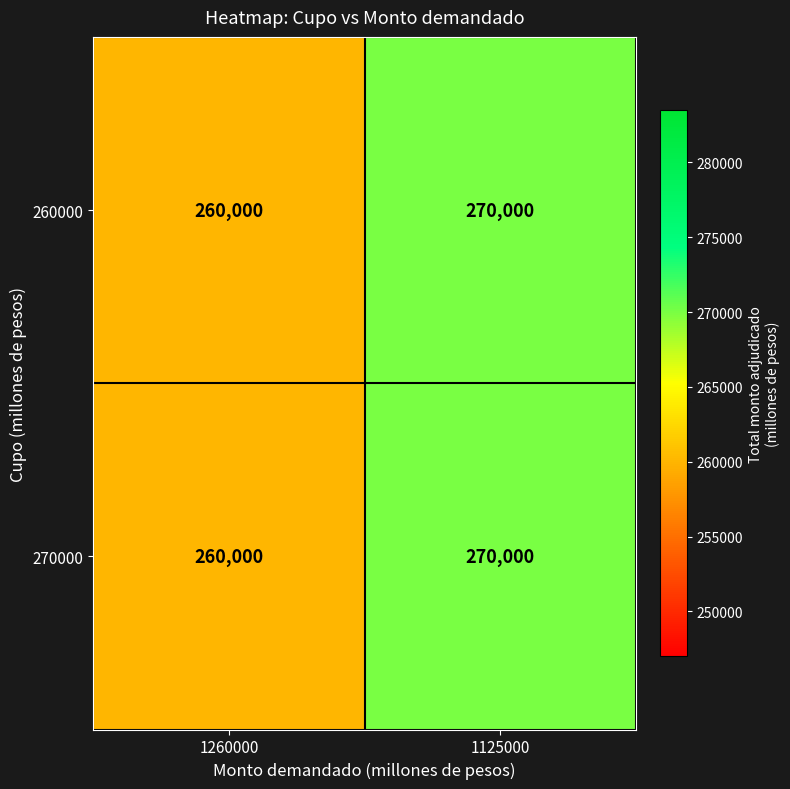

Which label corresponds to the largest value in the chart?

1125000